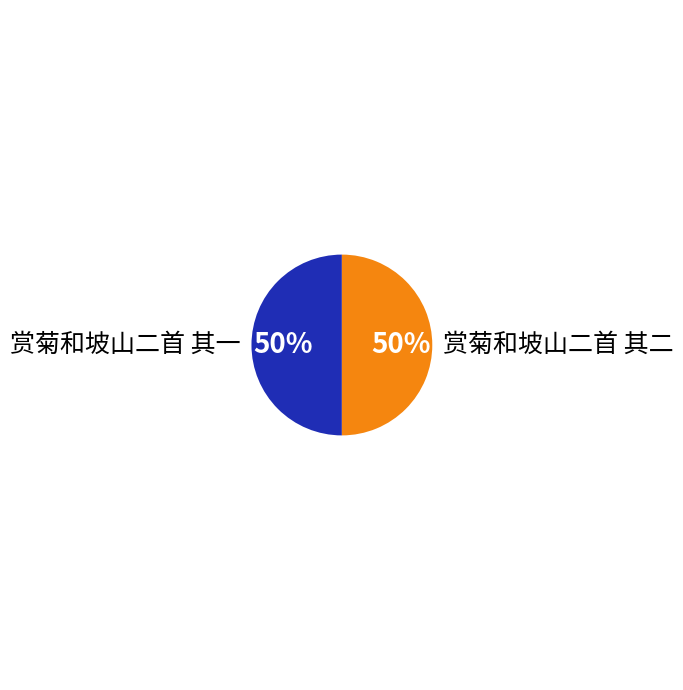

Do 赏菊和坡山二首 其二 and 赏菊和坡山二首 其一 together represent more than half of the pie?

Yes